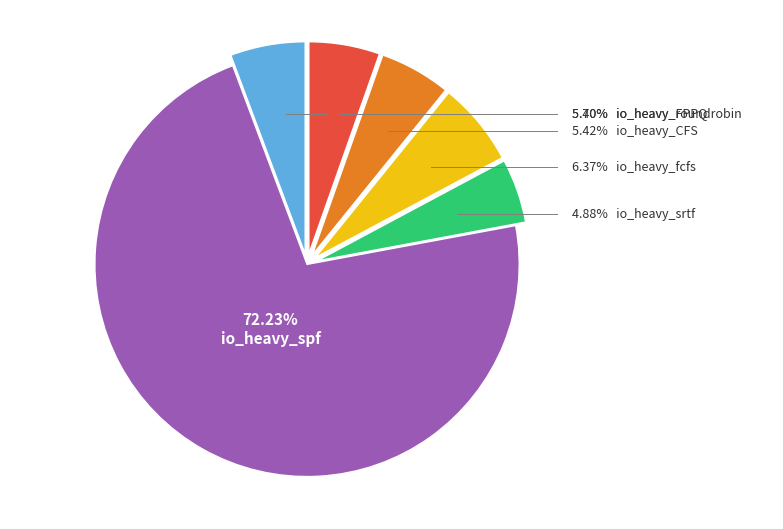

Is there any slice that represents more than half of the pie?

Yes